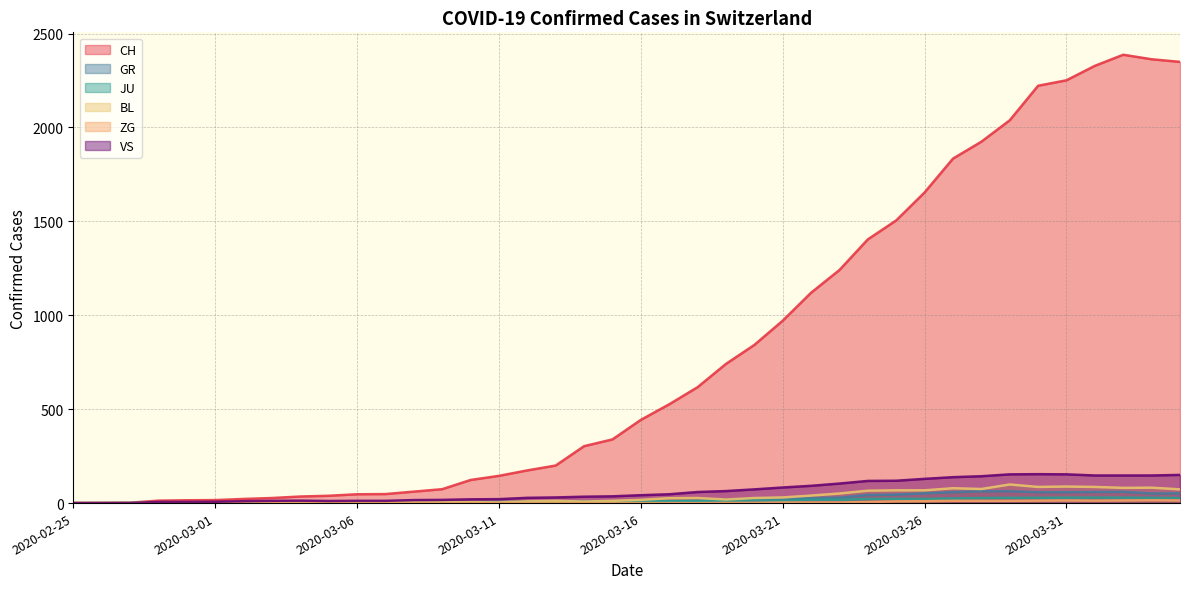

Reading right to left, list all the values displayed in this chart.

CH: 2020-04-04=2349	2020-04-03=2363	2020-04-02=2387	2020-04-01=2328	2020-03-31=2251	2020-03-30=2222	2020-03-29=2038	2020-03-28=1924	2020-03-27=1834	2020-03-26=1654	2020-03-25=1505	2020-03-24=1404	2020-03-23=1241	2020-03-22=1120	2020-03-21=971	2020-03-20=842	2020-03-19=741	2020-03-18=617	2020-03-17=526	2020-03-16=443	2020-03-15=339	2020-03-14=303	2020-03-13=200	2020-03-12=174	2020-03-11=145	2020-03-10=123	2020-03-09=74	2020-03-08=61	2020-03-07=48	2020-03-06=47	2020-03-05=39	2020-03-04=35	2020-03-03=27	2020-03-02=22	2020-03-01=16	2020-02-29=15	2020-02-28=13	2020-02-27=2	2020-02-26=1	2020-02-25=0
GR: 2020-04-04=52	2020-04-03=51	2020-04-02=60	2020-04-01=59	2020-03-31=58	2020-03-30=58	2020-03-29=63	2020-03-28=63	2020-03-27=58	2020-03-26=52	2020-03-25=45	2020-03-24=43	2020-03-23=29	2020-03-22=27	2020-03-21=24	2020-03-20=24	2020-03-19=18	2020-03-18=13	2020-03-17=9	2020-03-16=9	2020-03-15=0	2020-03-14=6	2020-03-13=0	2020-03-12=0	2020-03-11=0	2020-03-10=0	2020-03-09=0	2020-03-08=0	2020-03-07=0	2020-03-06=0	2020-03-05=0	2020-03-04=0	2020-03-03=0	2020-03-02=0	2020-03-01=0	2020-02-29=0	2020-02-28=0	2020-02-27=0	2020-02-26=0	2020-02-25=0
JU: 2020-04-04=27	2020-04-03=28	2020-04-02=29	2020-04-01=29	2020-03-31=29	2020-03-30=28	2020-03-29=28	2020-03-28=27	2020-03-27=25	2020-03-26=22	2020-03-25=23	2020-03-24=22	2020-03-23=18	2020-03-22=18	2020-03-21=13	2020-03-20=14	2020-03-19=12	2020-03-18=11	2020-03-17=11	2020-03-16=9	2020-03-15=9	2020-03-14=8	2020-03-13=8	2020-03-12=6	2020-03-11=6	2020-03-10=5	2020-03-09=5	2020-03-08=5	2020-03-07=5	2020-03-06=5	2020-03-05=2	2020-03-04=1	2020-03-03=1	2020-03-02=1	2020-03-01=1	2020-02-29=1	2020-02-28=1	2020-02-27=1	2020-02-26=0	2020-02-25=0
BL: 2020-04-04=73	2020-04-03=82	2020-04-02=81	2020-04-01=86	2020-03-31=88	2020-03-30=86	2020-03-29=99	2020-03-28=75	2020-03-27=79	2020-03-26=68	2020-03-25=68	2020-03-24=66	2020-03-23=51	2020-03-22=40	2020-03-21=30	2020-03-20=27	2020-03-19=19	2020-03-18=27	2020-03-17=26	2020-03-16=17	2020-03-15=12	2020-03-14=8	2020-03-13=12	2020-03-12=9	2020-03-11=3	2020-03-10=5	2020-03-09=4	2020-03-08=4	2020-03-07=4	2020-03-06=4	2020-03-05=1	2020-03-04=1	2020-03-03=1	2020-03-02=1	2020-03-01=1	2020-02-29=1	2020-02-28=0	2020-02-27=0	2020-02-26=0	2020-02-25=0
ZG: 2020-04-04=14	2020-04-03=15	2020-04-02=14	2020-04-01=13	2020-03-31=14	2020-03-30=13	2020-03-29=12	2020-03-28=12	2020-03-27=12	2020-03-26=10	2020-03-25=9	2020-03-24=6	2020-03-23=3	2020-03-22=3	2020-03-21=3	2020-03-20=1	2020-03-19=1	2020-03-18=0	2020-03-17=0	2020-03-16=0	2020-03-15=0	2020-03-14=0	2020-03-13=0	2020-03-12=0	2020-03-11=0	2020-03-10=0	2020-03-09=0	2020-03-08=0	2020-03-07=0	2020-03-06=0	2020-03-05=0	2020-03-04=0	2020-03-03=0	2020-03-02=0	2020-03-01=0	2020-02-29=0	2020-02-28=0	2020-02-27=0	2020-02-26=0	2020-02-25=0
VS: 2020-04-04=150	2020-04-03=147	2020-04-02=147	2020-04-01=147	2020-03-31=153	2020-03-30=154	2020-03-29=153	2020-03-28=143	2020-03-27=138	2020-03-26=129	2020-03-25=119	2020-03-24=118	2020-03-23=104	2020-03-22=92	2020-03-21=83	2020-03-20=73	2020-03-19=64	2020-03-18=59	2020-03-17=47	2020-03-16=42	2020-03-15=36	2020-03-14=34	2020-03-13=30	2020-03-12=28	2020-03-11=21	2020-03-10=20	2020-03-09=17	2020-03-08=16	2020-03-07=12	2020-03-06=12	2020-03-05=11	2020-03-04=13	2020-03-03=12	2020-03-02=10	2020-03-01=7	2020-02-29=6	2020-02-28=6	2020-02-27=0	2020-02-26=0	2020-02-25=0